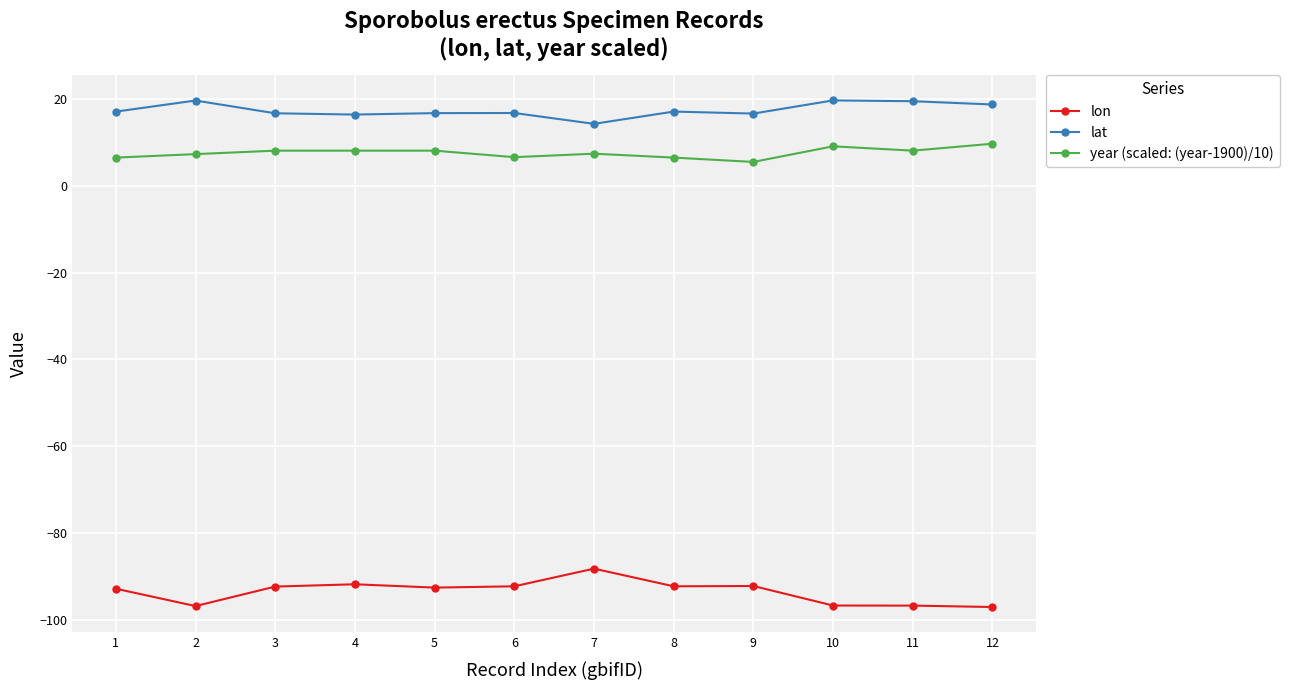

Does the chart have visible grid lines?

Yes